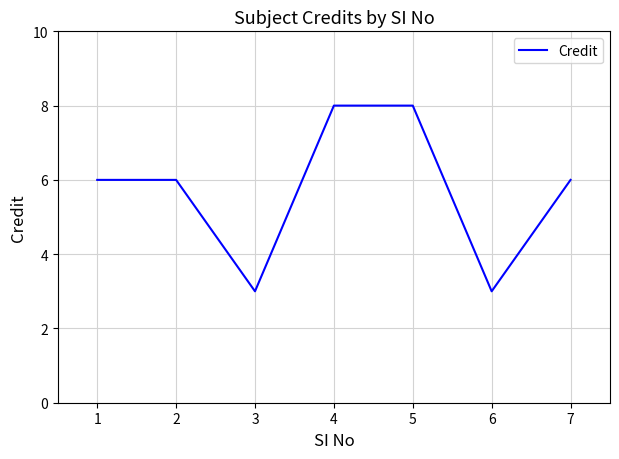

Reading left to right, extract all data points from this chart.

6	6	3	8	8	3	6